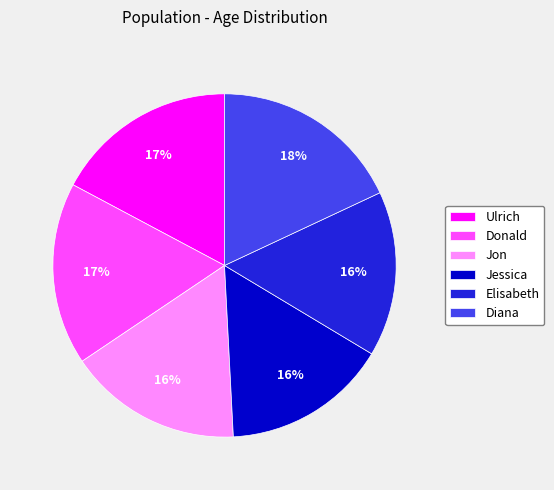

What is the largest slice in the pie chart?

Diana